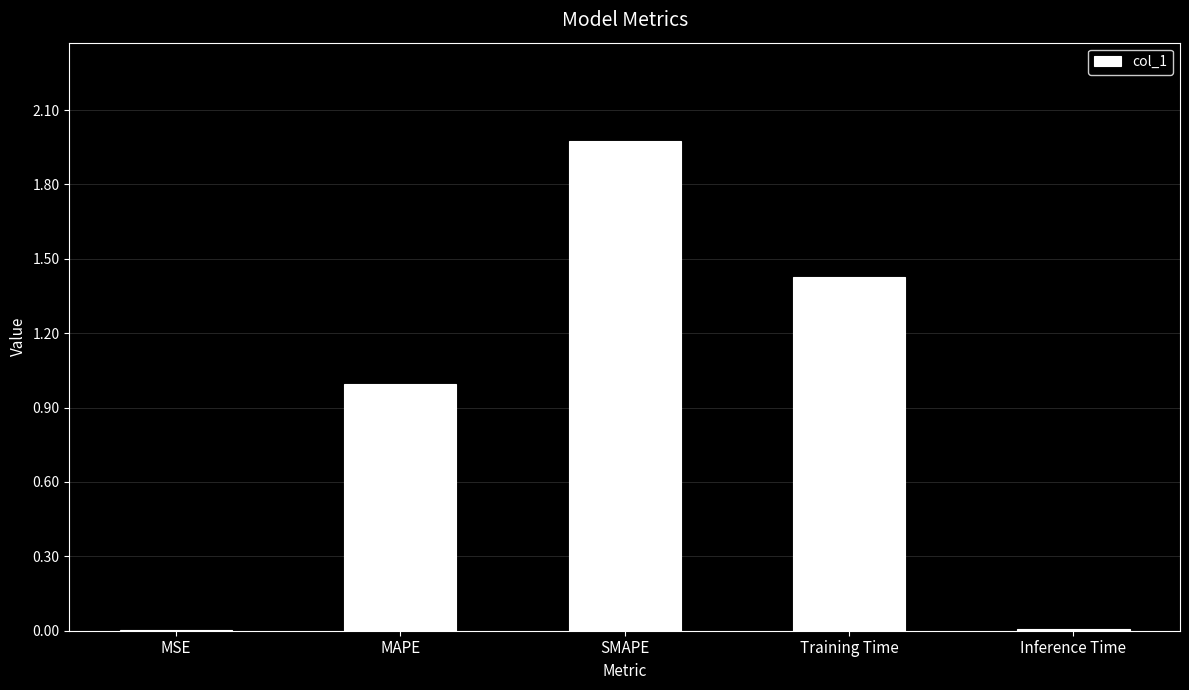

Which has a higher value, SMAPE or Training Time?

SMAPE